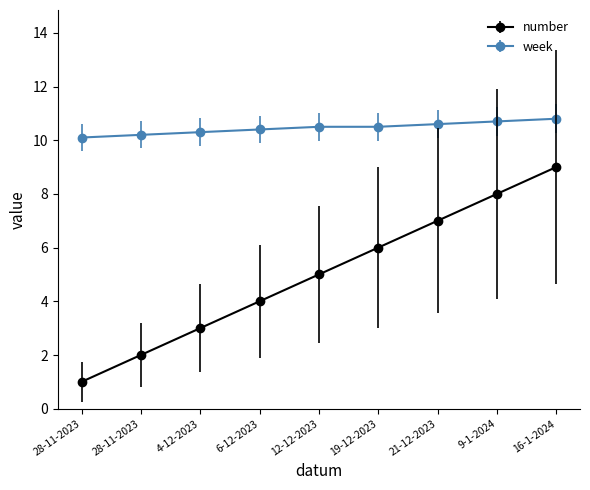

Reading right to left, extract all data points from this chart.

number: 9.0	8.0	7.0	6.0	5.0	4.0	3.0	2.0	1.0
week: 10.8	10.7	10.6	10.5	10.5	10.4	10.3	10.2	10.1